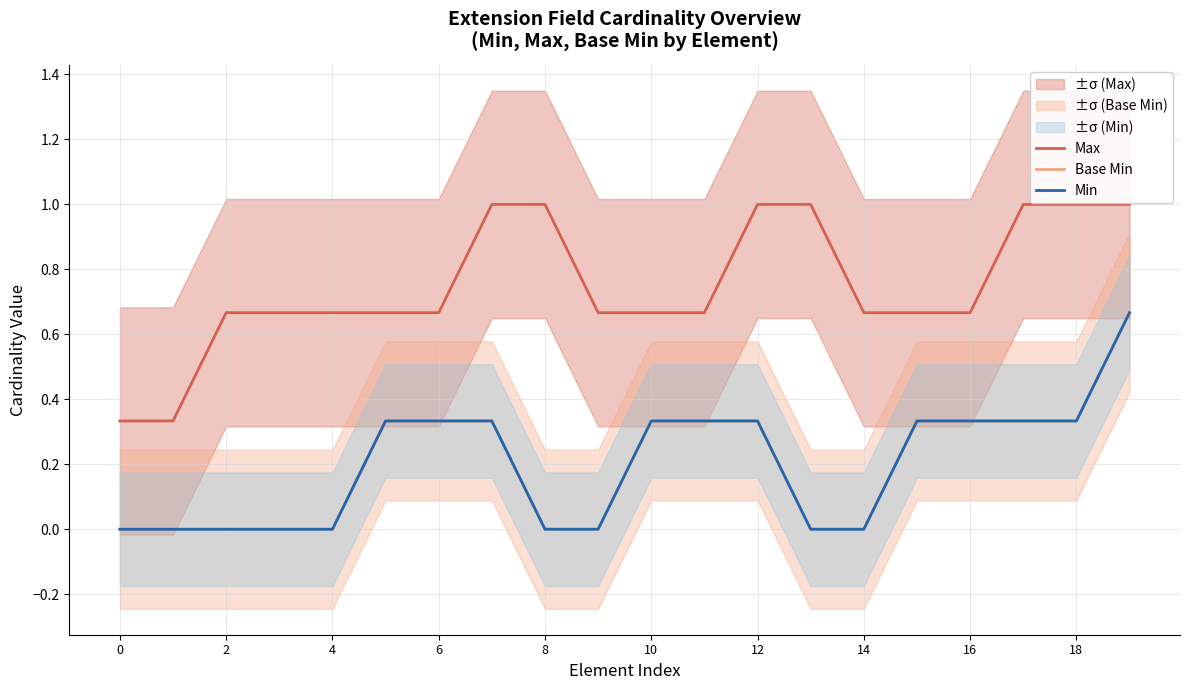

True or false: Base Min and Min intersect in this chart.

False